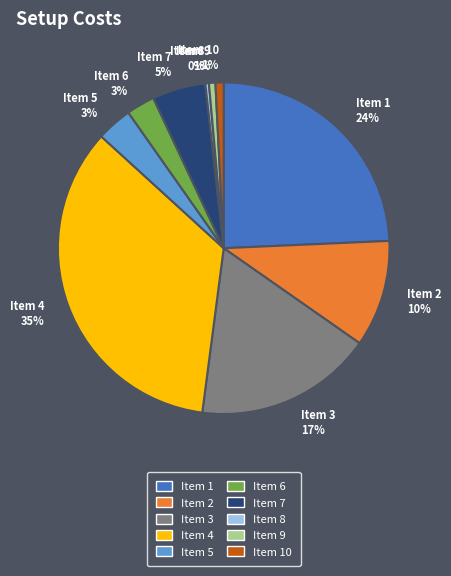

Which has a higher value, Item 9 1% or Item 3 17%?

Item 3 17%